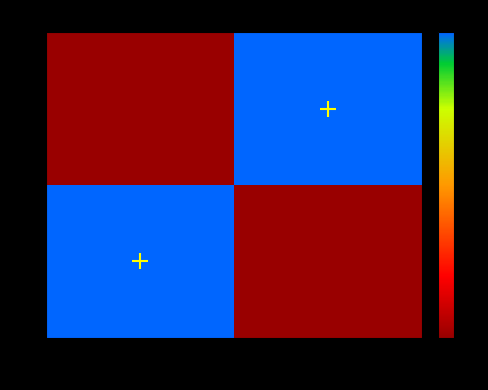

What is the total value across all series at 2?

1